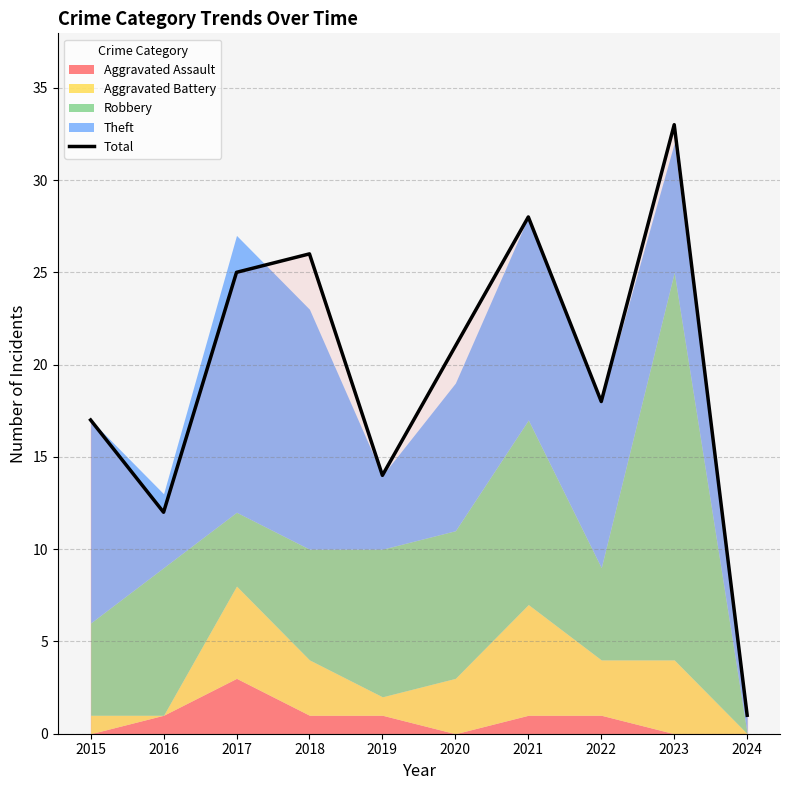

How many categories are shown in the chart?

10